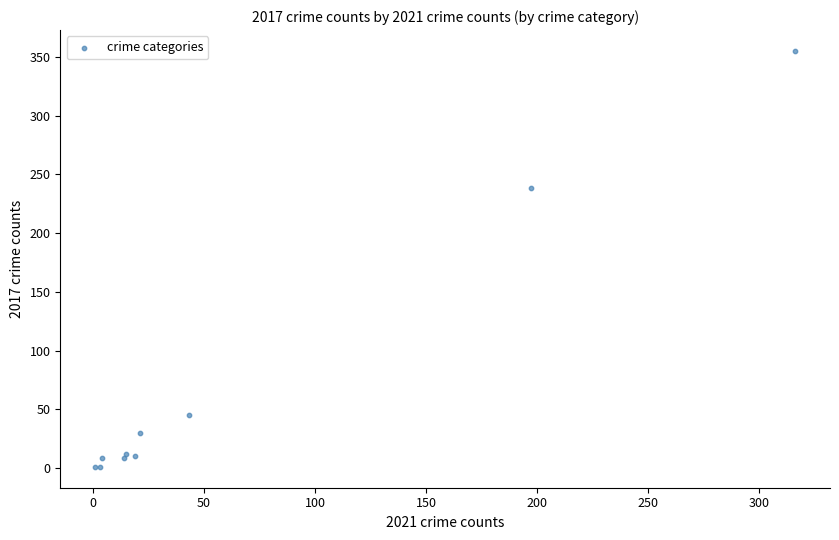

What Y value in the scatter plot is closest to 178?

238